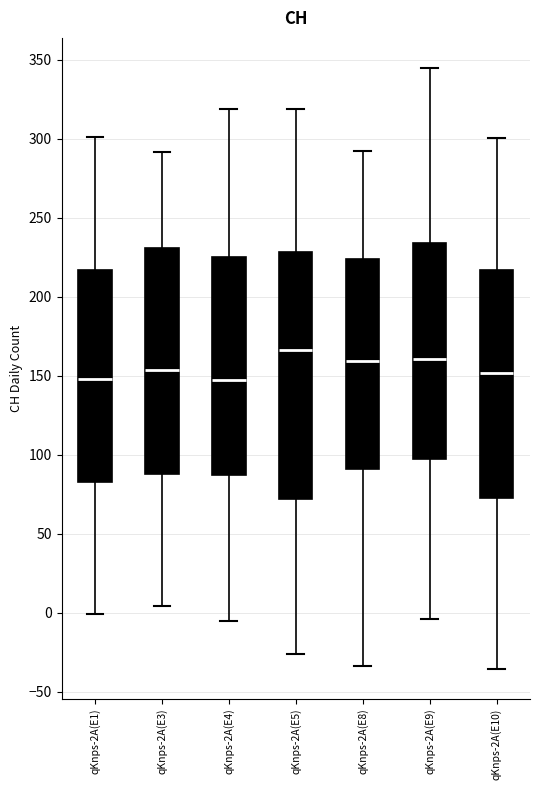

Reading left to right, transcribe this box plot: for each box, give where its median line is, the range the box spans, and where its two whiskers end, as read against the y-axis. The values are not printed on the chart, so give them approximately, as read against the axis.

qKnps-2A(E1): median 150, box 85 to 215, whiskers 0 to 300
qKnps-2A(E3): median 155, box 90 to 230, whiskers 5 to 290
qKnps-2A(E4): median 145, box 85 to 225, whiskers -5 to 320
qKnps-2A(E5): median 165, box 70 to 230, whiskers -25 to 320
qKnps-2A(E8): median 160, box 90 to 225, whiskers -35 to 290
qKnps-2A(E9): median 160, box 95 to 235, whiskers -5 to 345
qKnps-2A(E10): median 150, box 75 to 215, whiskers -35 to 300